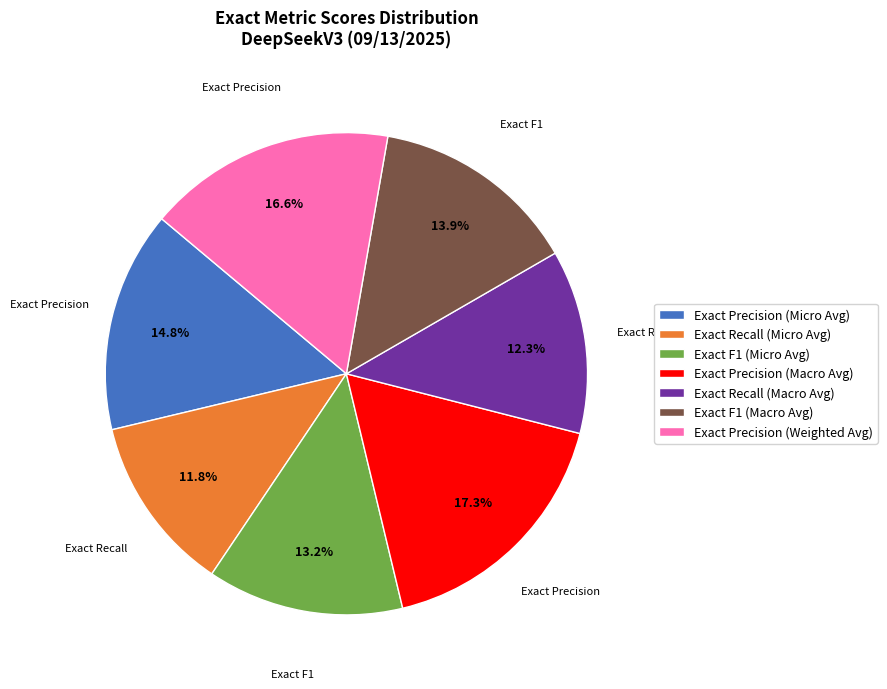

What portion of the pie excludes Exact Precision (Weighted Avg)?

83.4%